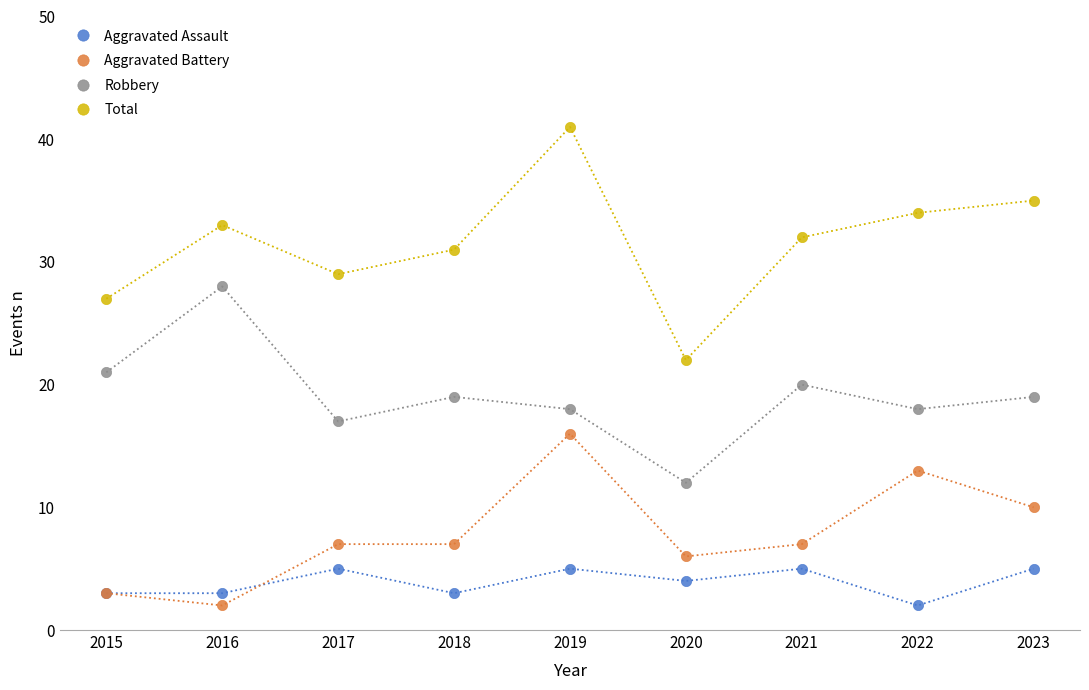

What are all the series names shown in the legend?

Aggravated Assault, Aggravated Battery, Robbery, Total